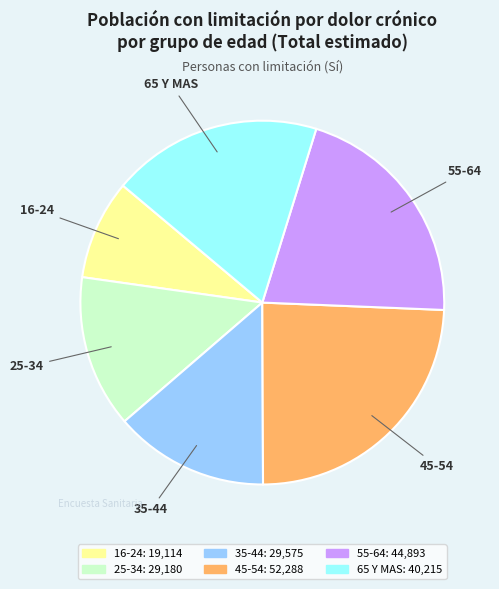

Which slice is the largest?

45-54